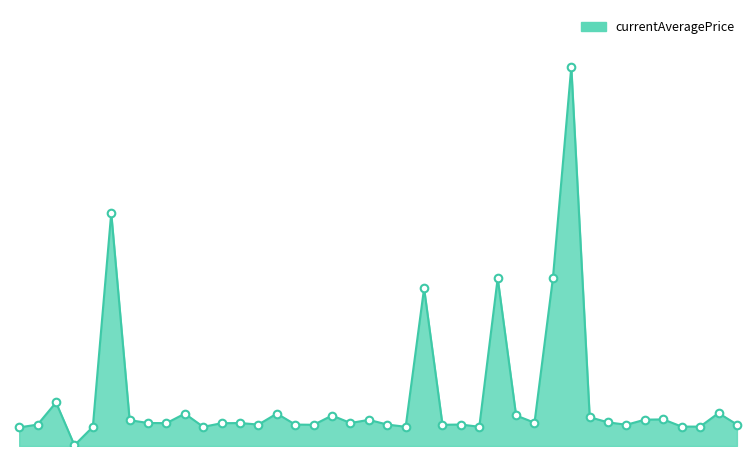

Is this an area chart (filled region under the line)?

Yes